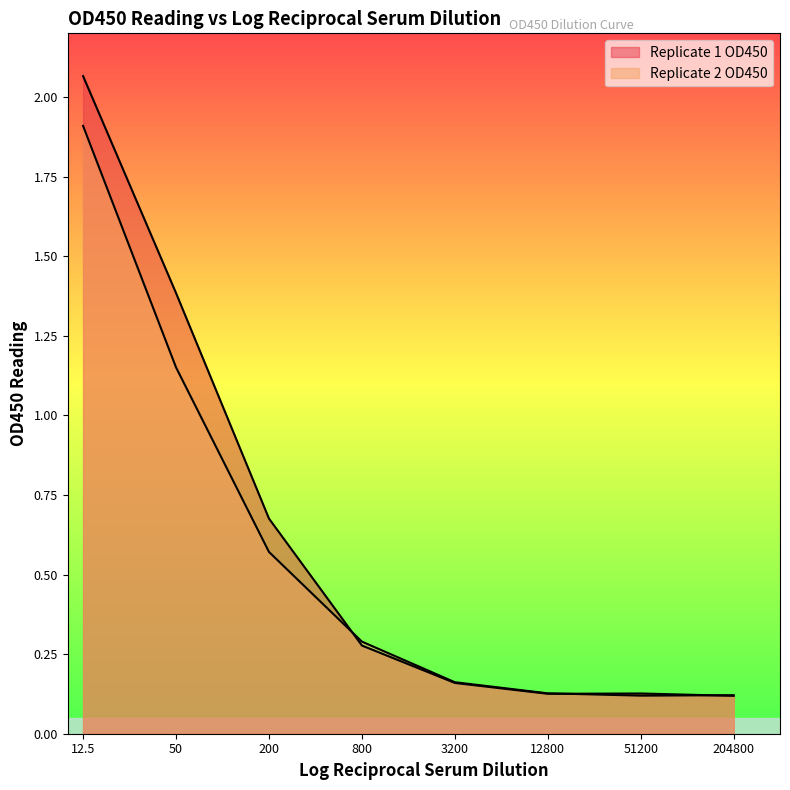

How many lines are shown in the chart?

2